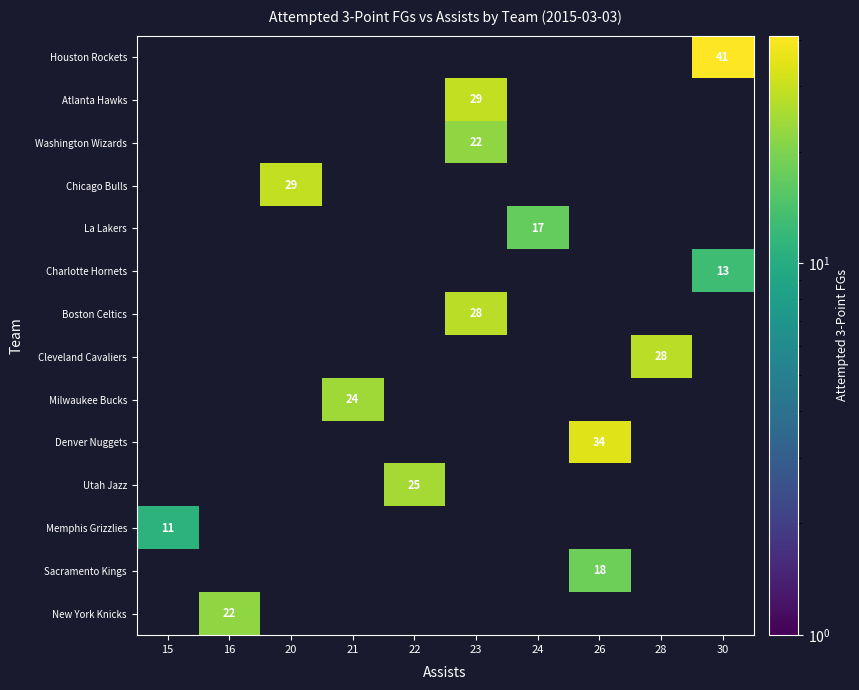

How many values in Milwaukee Bucks are above zero?

1